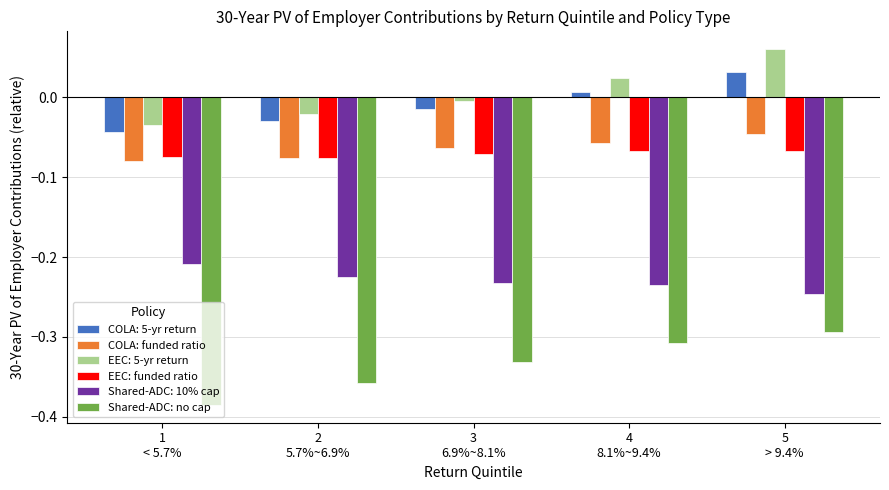

The value of Shared-ADC: no cap at 2
5.7%~6.9% is -0.2. True or false?

False